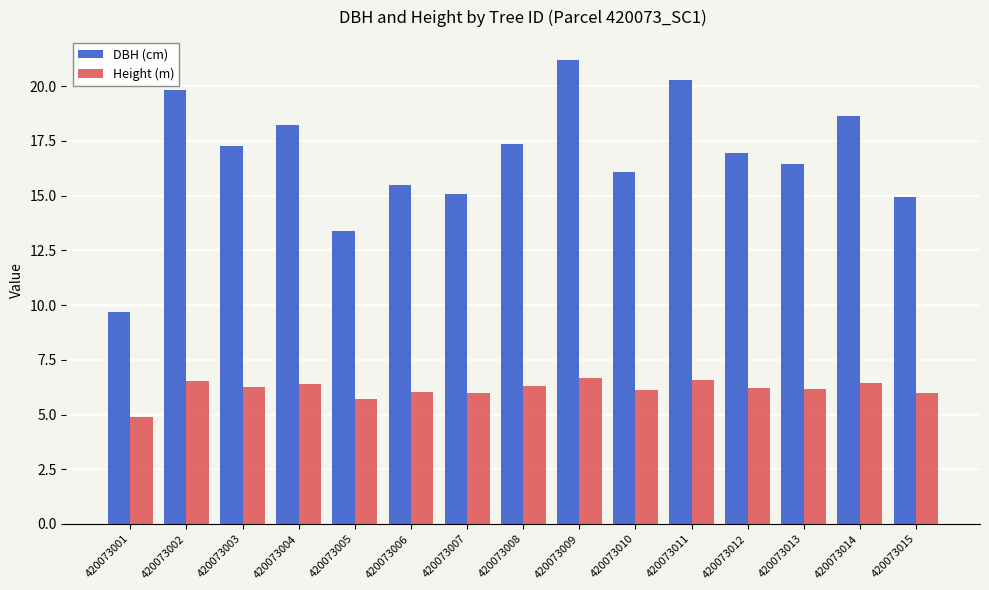

Is the value of Height (m) at 420073014 greater than the value of DBH (cm) at 420073004?

No